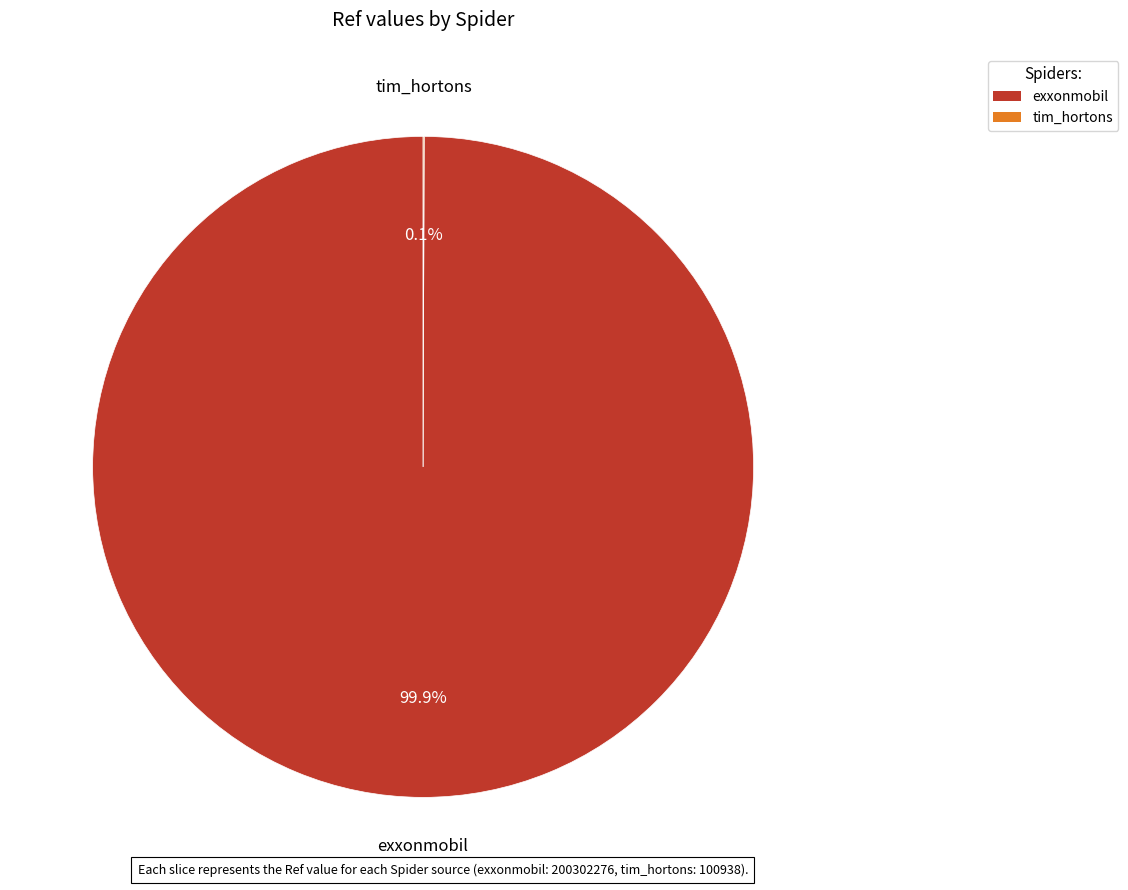

Which slice is the largest?

exxonmobil